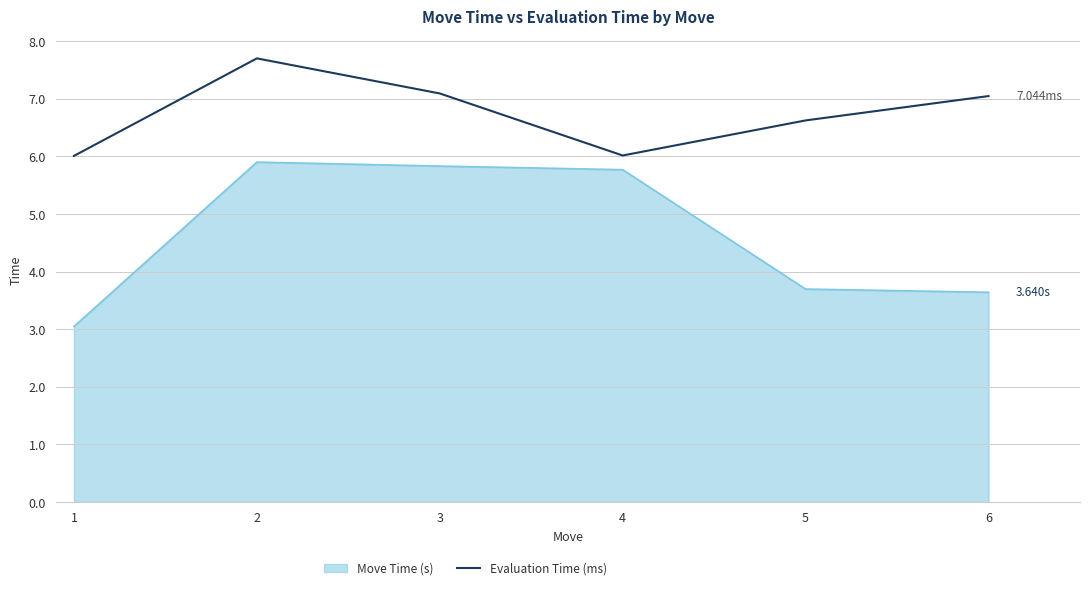

Between 1 and 4, which series saw the biggest shift?

Move Time (s)